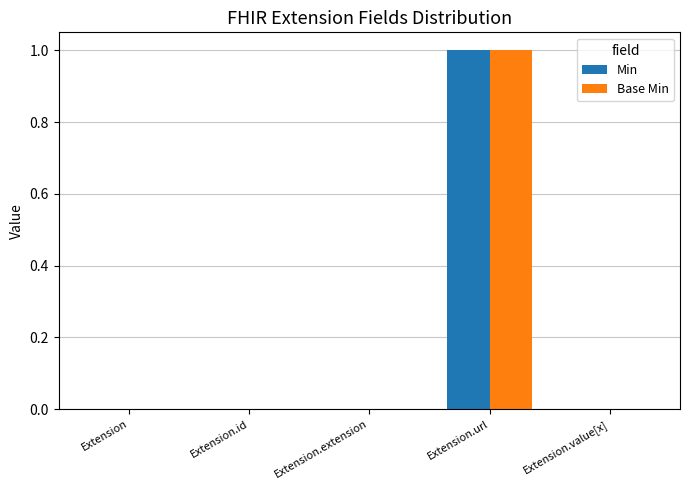

At which category is the sum across all series the highest?

Extension.url